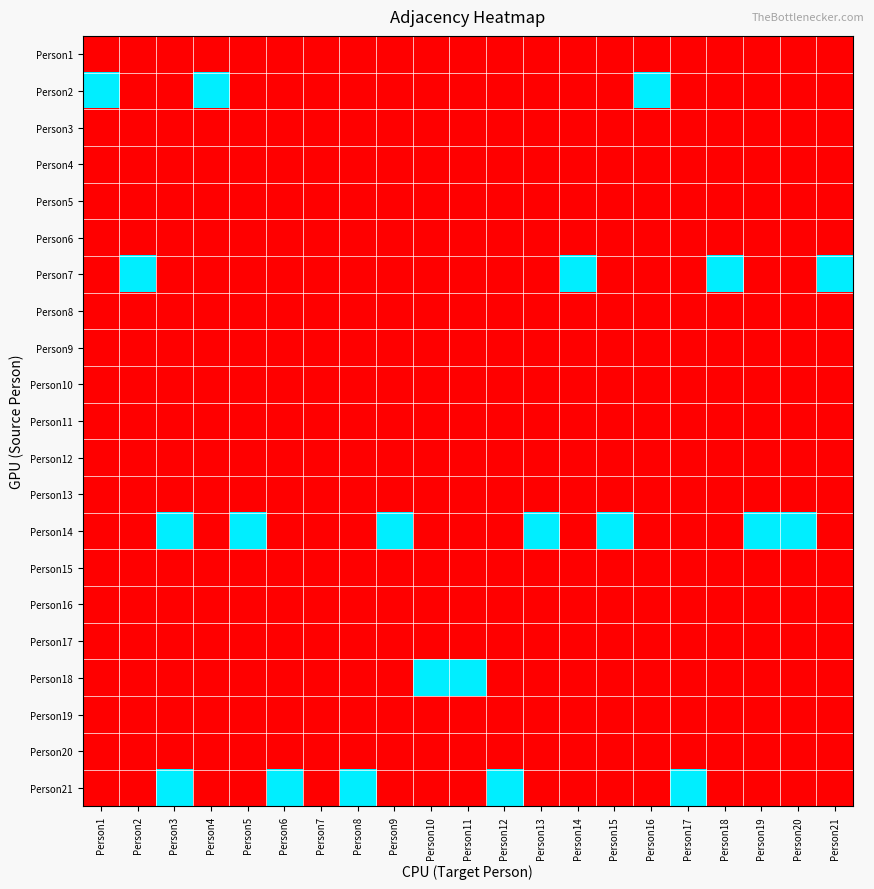

What is the spread (max minus min) of values at Person1?

1